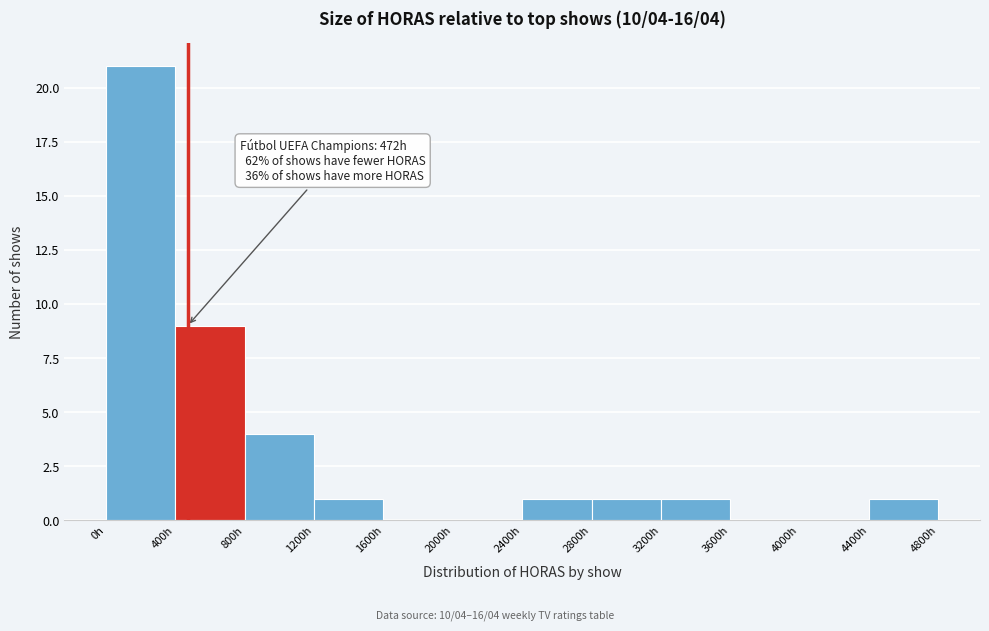

Which range on the x-axis has the tallest bar?

0 to 400